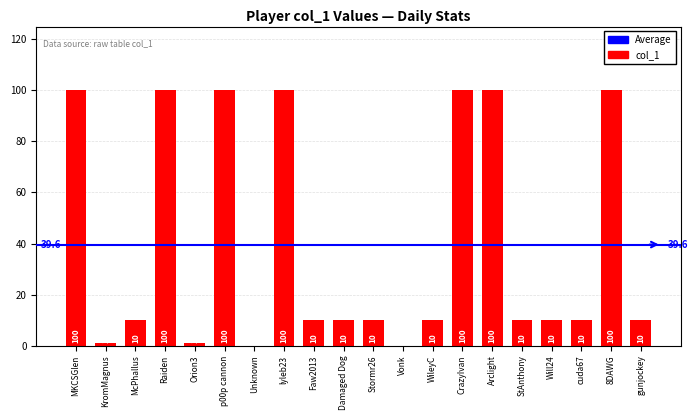

At which label does the data first exceed 10?

MKCSGlen